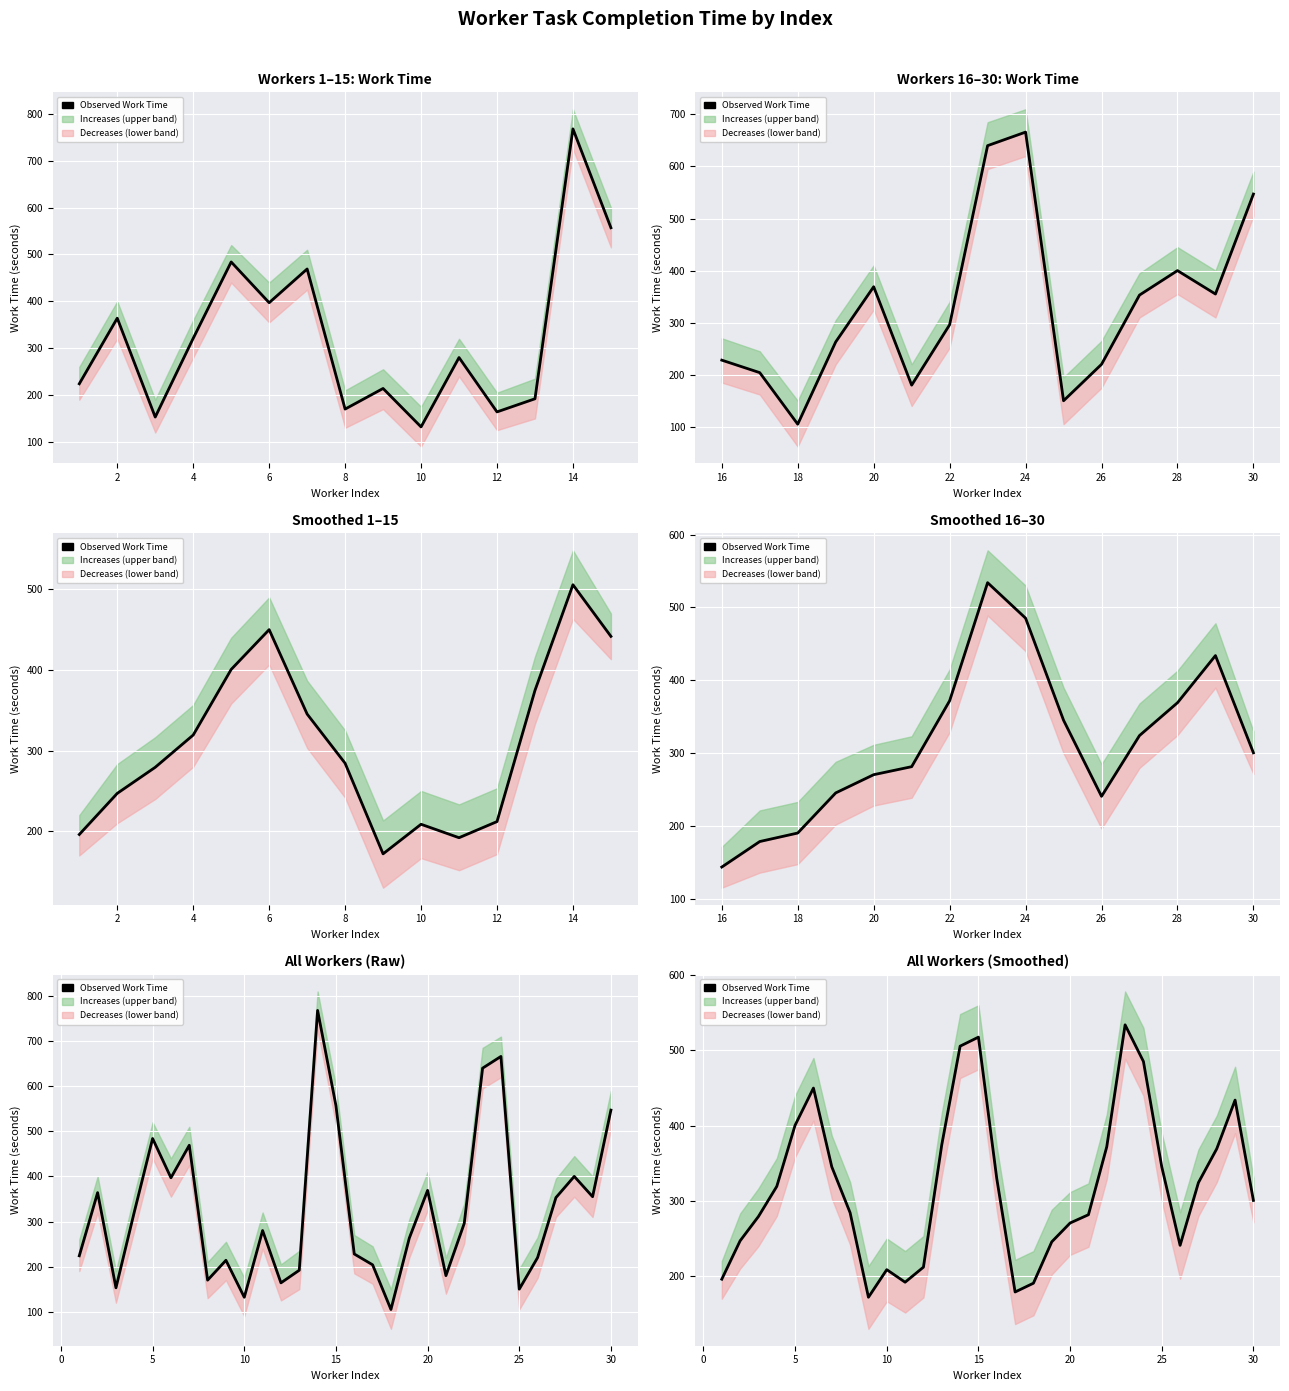

At which category does the chart reach its minimum across all series?

16